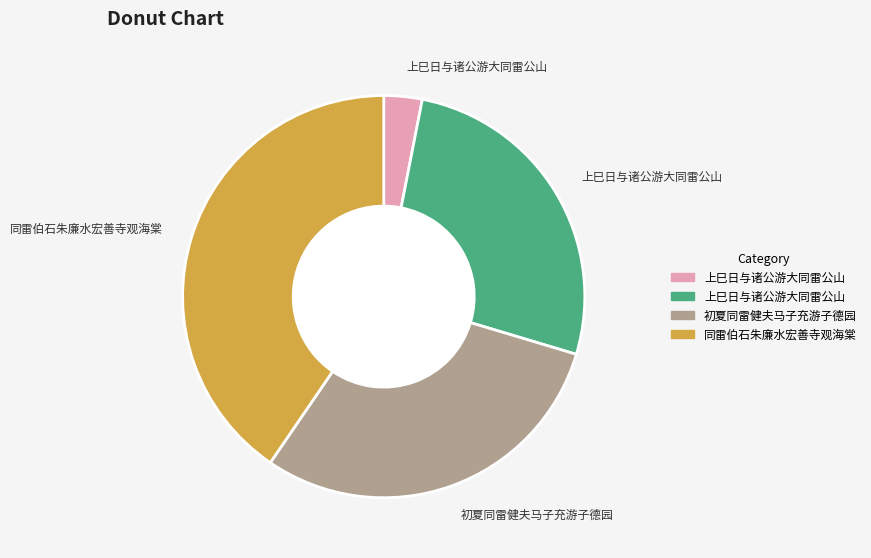

Is there a majority slice in this chart?

No